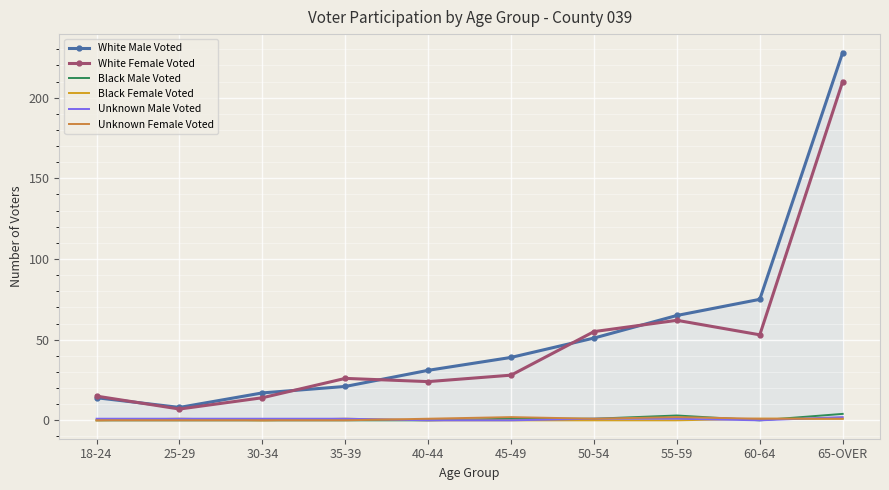

Which series has the largest range (max minus min)?

White Male Voted